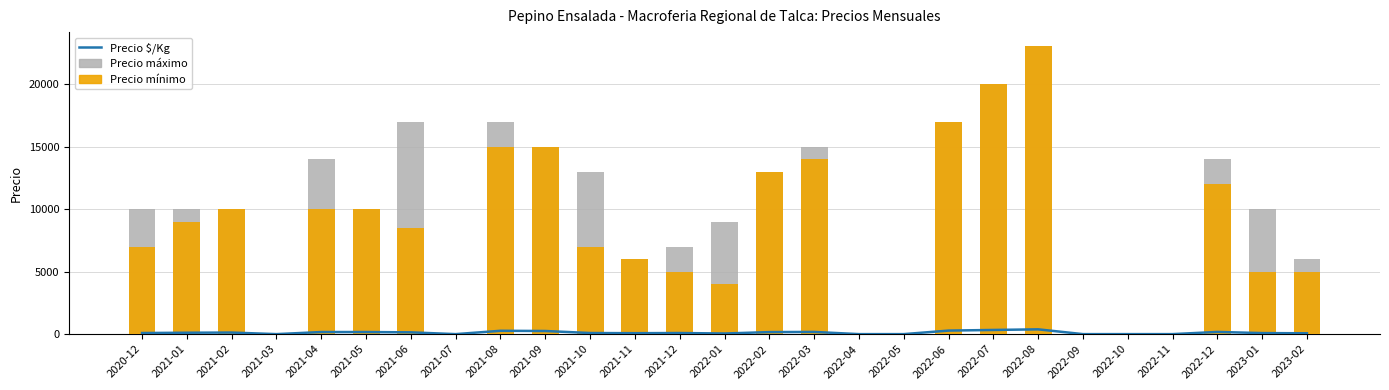

Reading left to right, list all the values displayed in this chart.

Precio $/Kg: 2020-12=88	2021-01=112	2021-02=125	2021-03=0	2021-04=167	2021-05=167	2021-06=142	2021-07=0	2021-08=267	2021-09=250	2021-10=88	2021-11=75	2021-12=88	2022-01=50	2022-02=162	2022-03=175	2022-04=0	2022-05=0	2022-06=283	2022-07=333	2022-08=383	2022-09=0	2022-10=0	2022-11=0	2022-12=175	2023-01=83	2023-02=67
Precio máximo: 2020-12=10000	2021-01=10000	2021-02=10000	2021-03=0	2021-04=14000	2021-05=10000	2021-06=17000	2021-07=0	2021-08=17000	2021-09=15000	2021-10=13000	2021-11=6000	2021-12=7000	2022-01=9000	2022-02=13000	2022-03=15000	2022-04=0	2022-05=0	2022-06=17000	2022-07=20000	2022-08=23000	2022-09=0	2022-10=0	2022-11=0	2022-12=14000	2023-01=10000	2023-02=6000
Precio mínimo: 2020-12=7000	2021-01=9000	2021-02=10000	2021-03=0	2021-04=10000	2021-05=10000	2021-06=8500	2021-07=0	2021-08=15000	2021-09=15000	2021-10=7000	2021-11=6000	2021-12=5000	2022-01=4000	2022-02=13000	2022-03=14000	2022-04=0	2022-05=0	2022-06=17000	2022-07=20000	2022-08=23000	2022-09=0	2022-10=0	2022-11=0	2022-12=12000	2023-01=5000	2023-02=5000